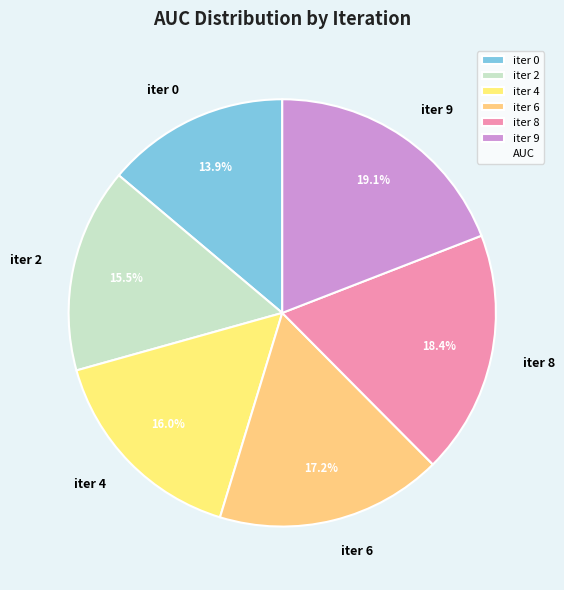

Count the number of slices in the pie.

6